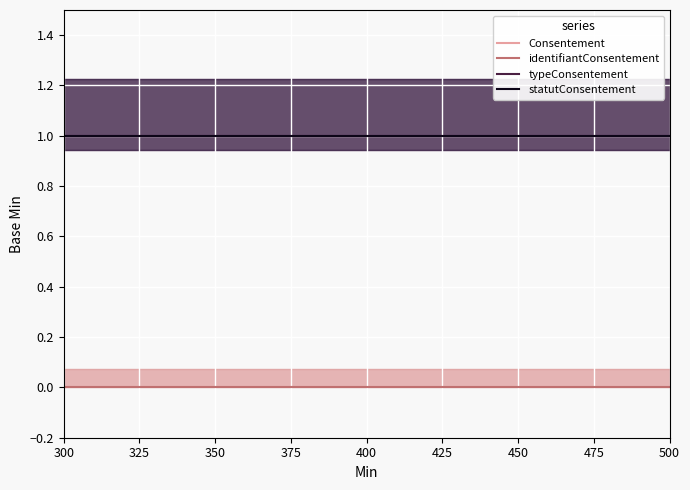

What is the spread (max minus min) of values at 450?

1